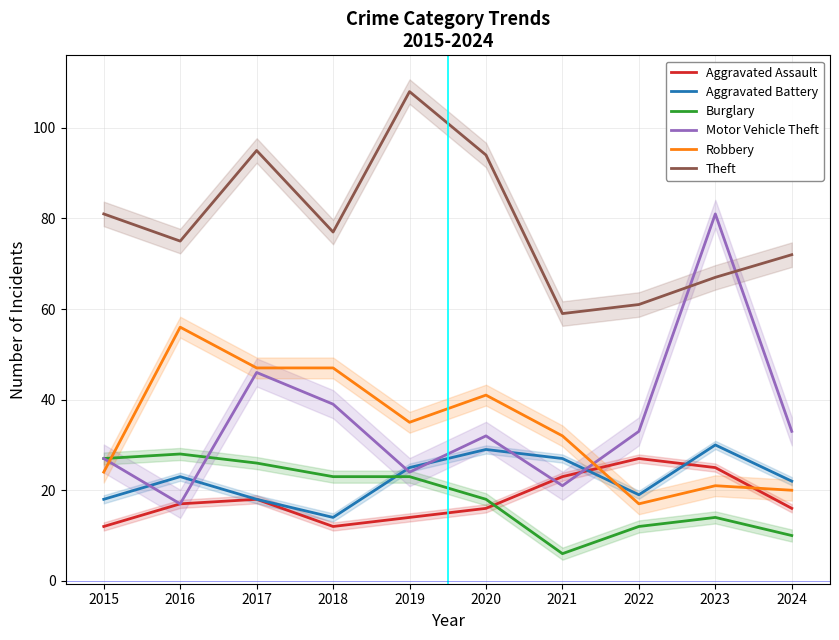

True or false: Aggravated Assault and Robbery intersect in this chart.

True